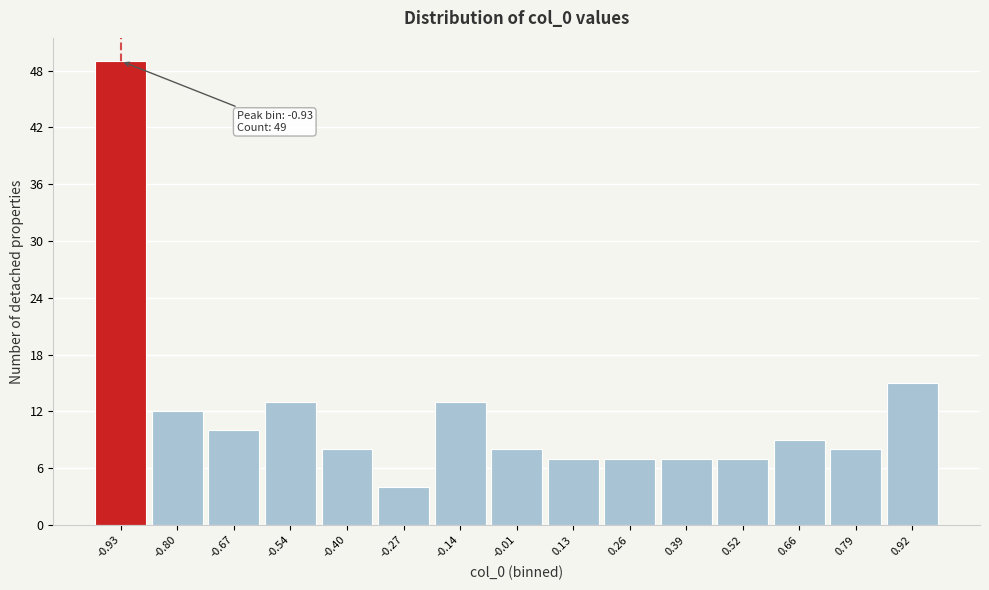

Over which range of the x-axis is the bar tallest?

-1.00 to -0.86